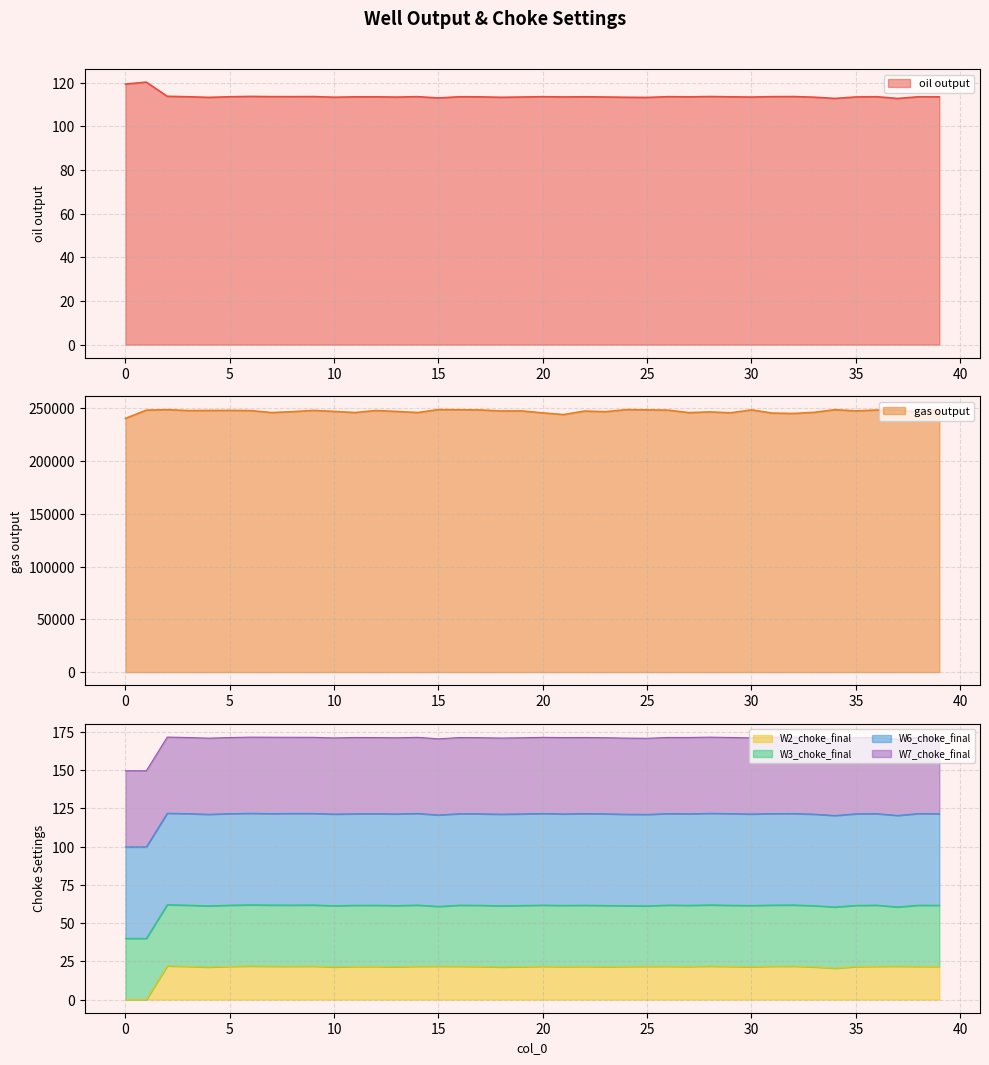

Count the number of categories in the chart.

40